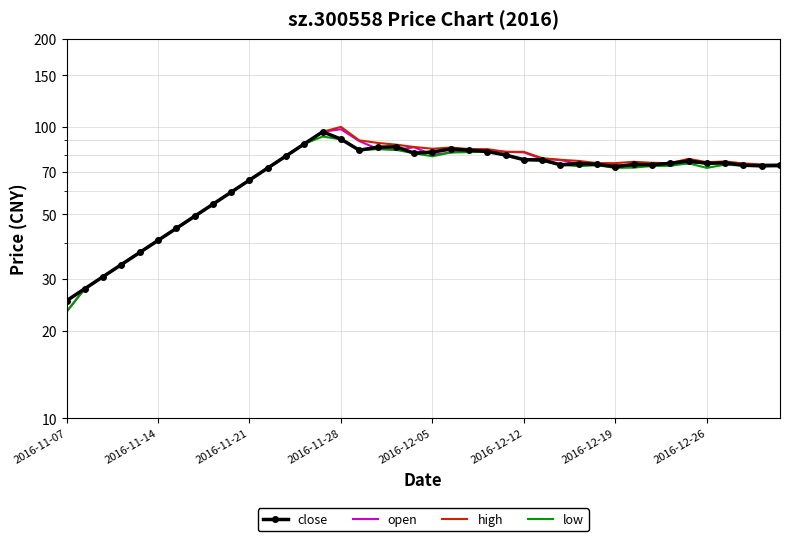

Is it true that high equals 44.2 at 36?

False